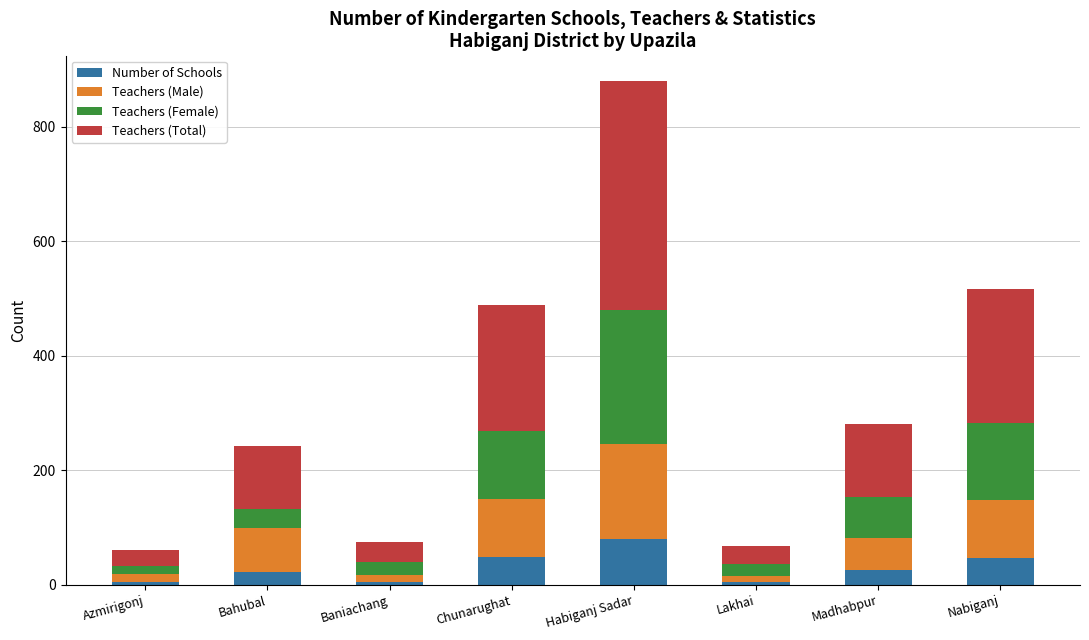

At which category is the sum across all series the highest?

Habiganj Sadar